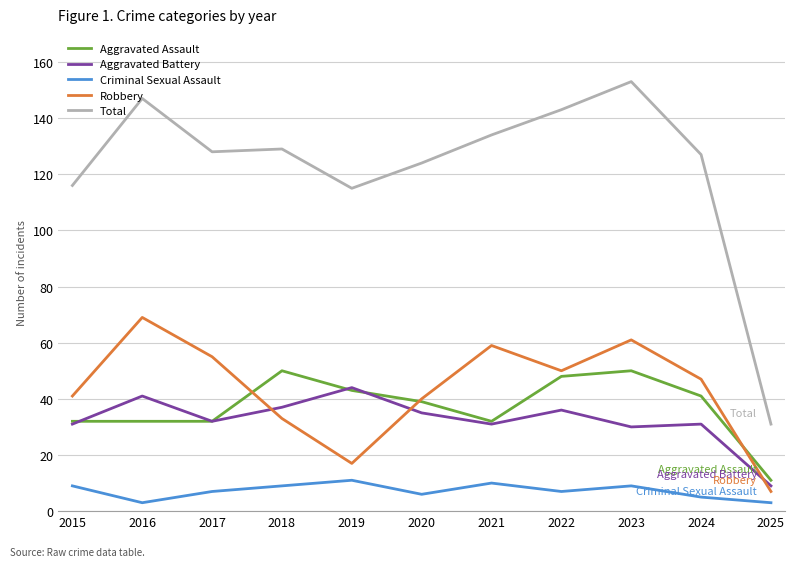

What are all the series names shown in the legend?

Aggravated Assault, Aggravated Battery, Criminal Sexual Assault, Robbery, Total